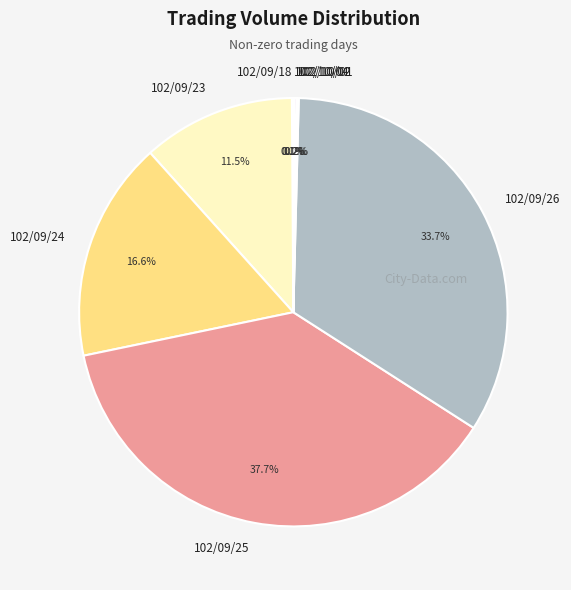

Is there a majority slice in this chart?

No